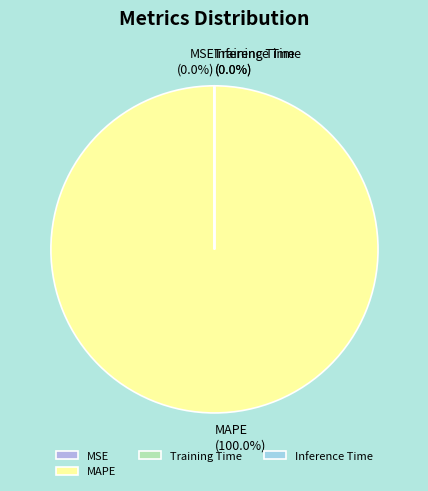

To the nearest percent, what is the average slice percentage?

25%